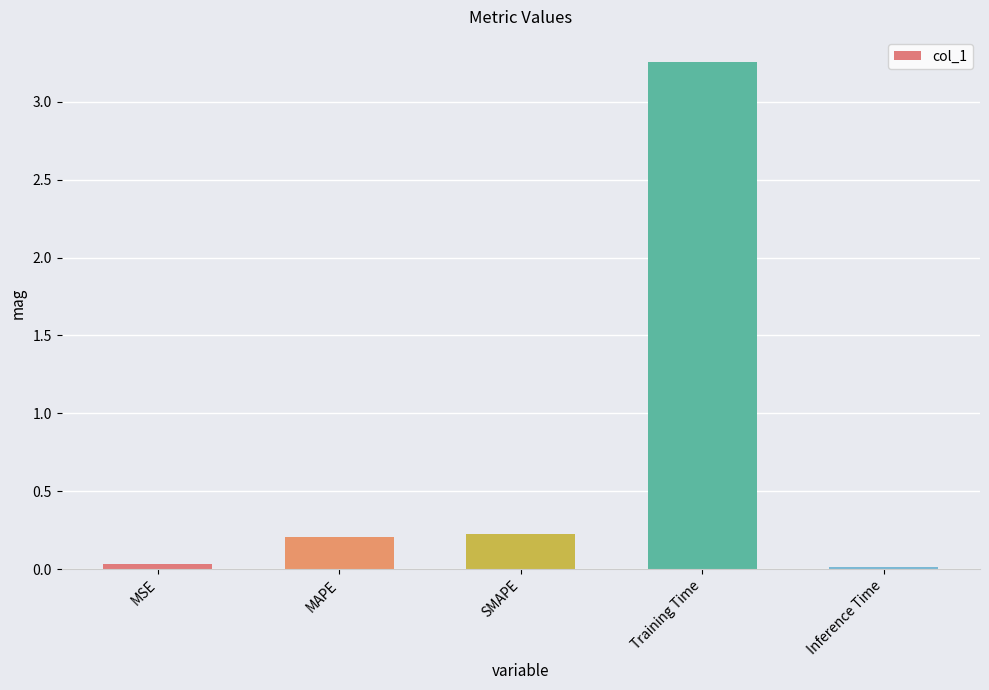

What is the label of the 3rd bar from the right?

SMAPE